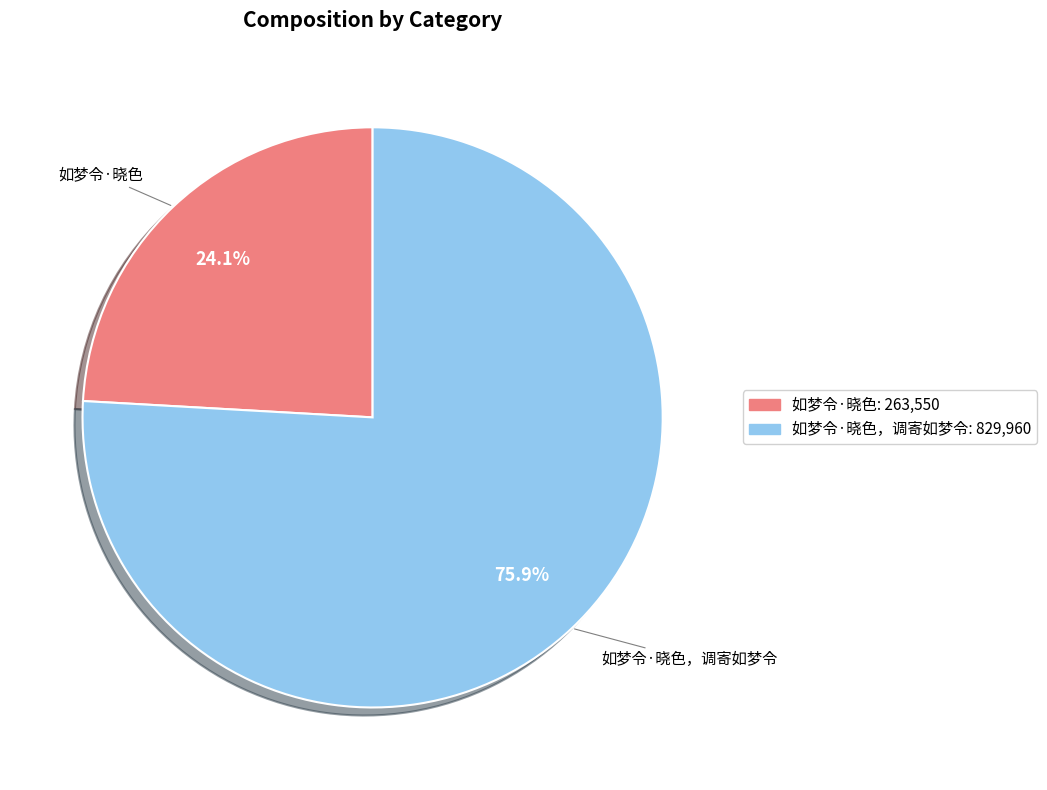

Which slice is the smallest?

如梦令·晓色: 263,550